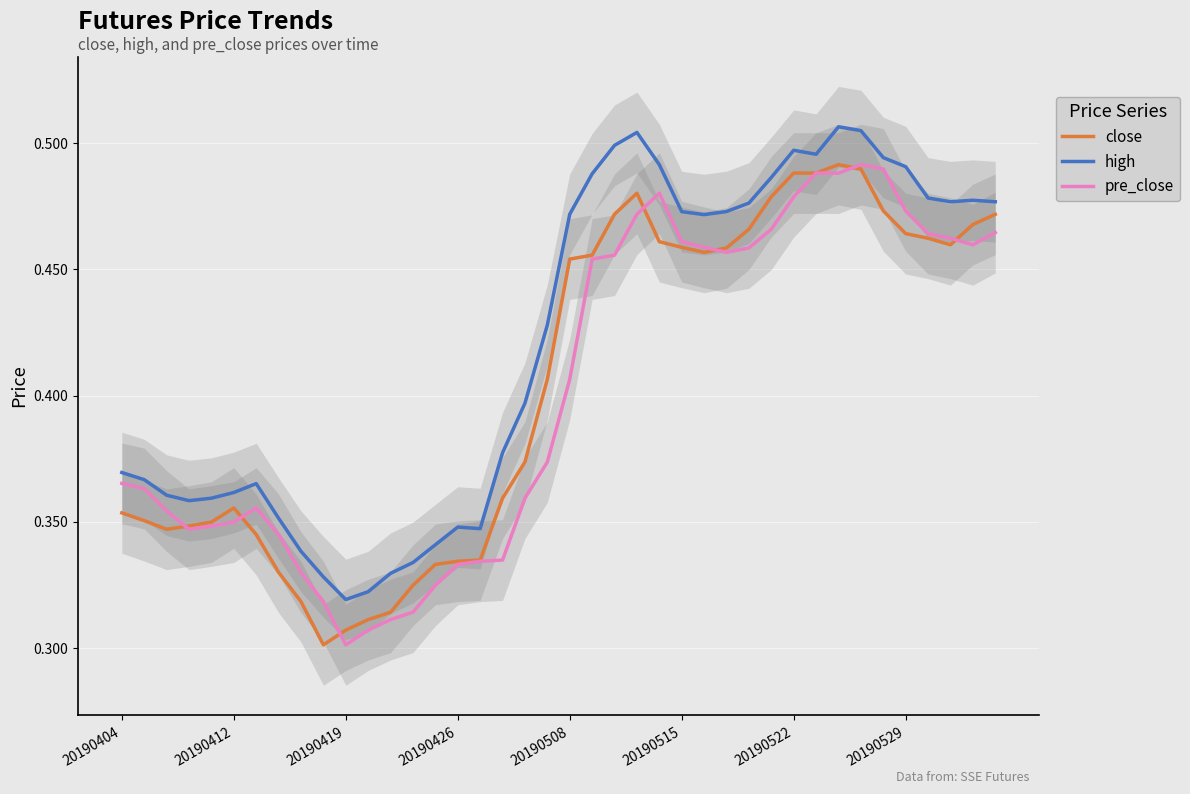

Which series has the largest total across all categories?

high